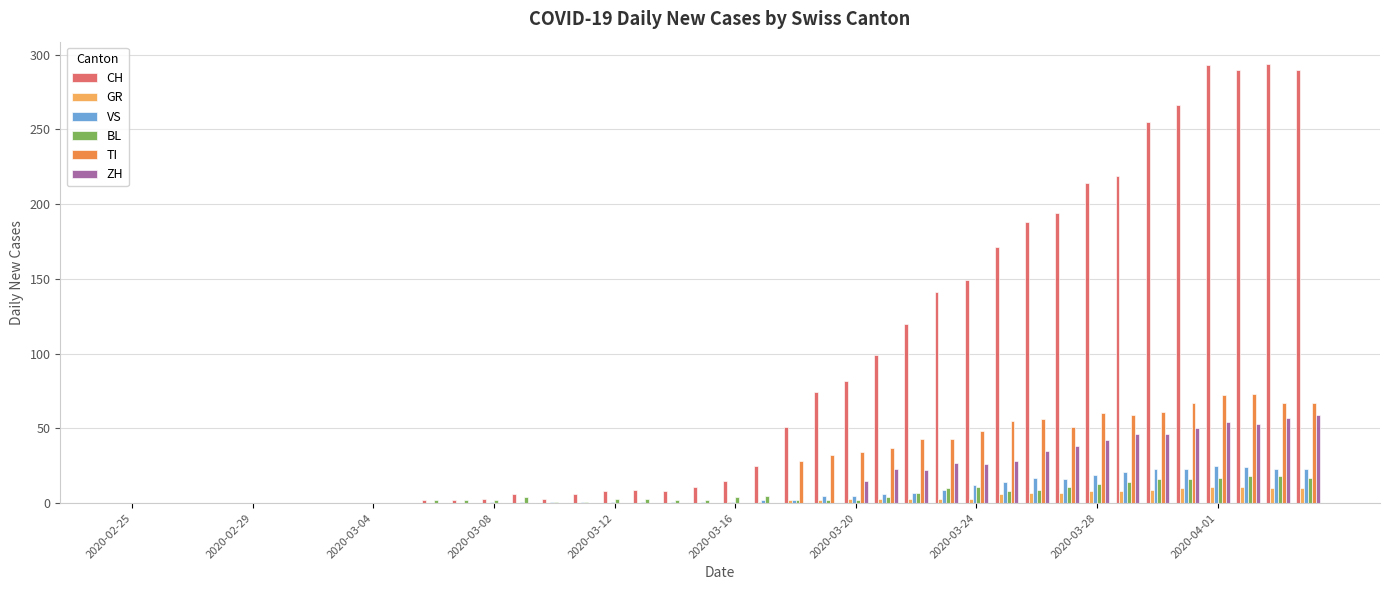

Which series has the widest spread of values?

CH